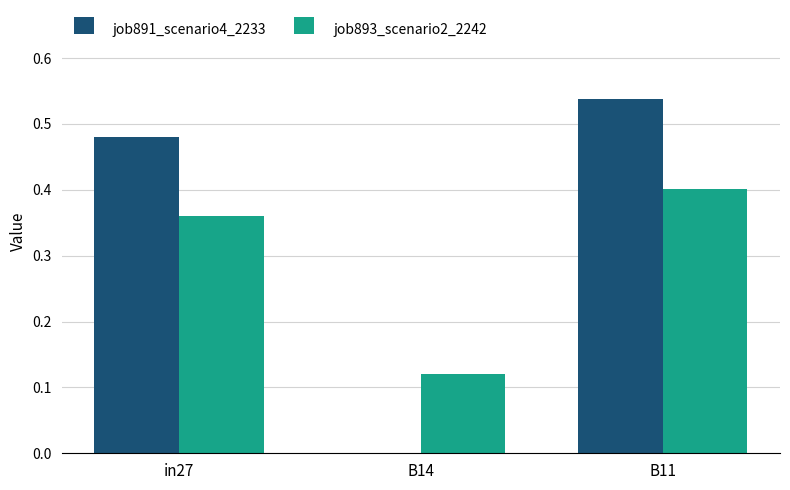

Where is job893_scenario2_2242 nearest to the value 0?

B14